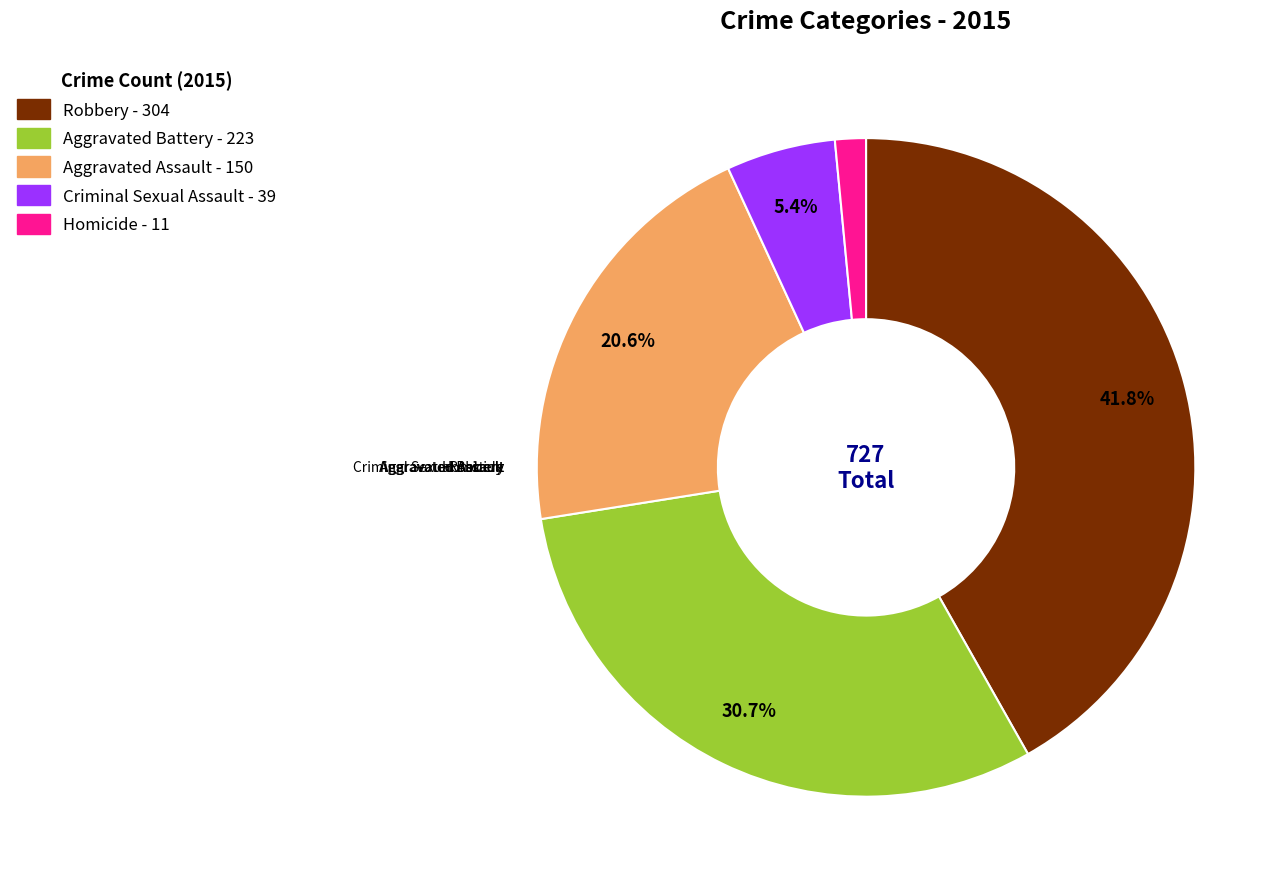

Count the number of slices in the pie.

5